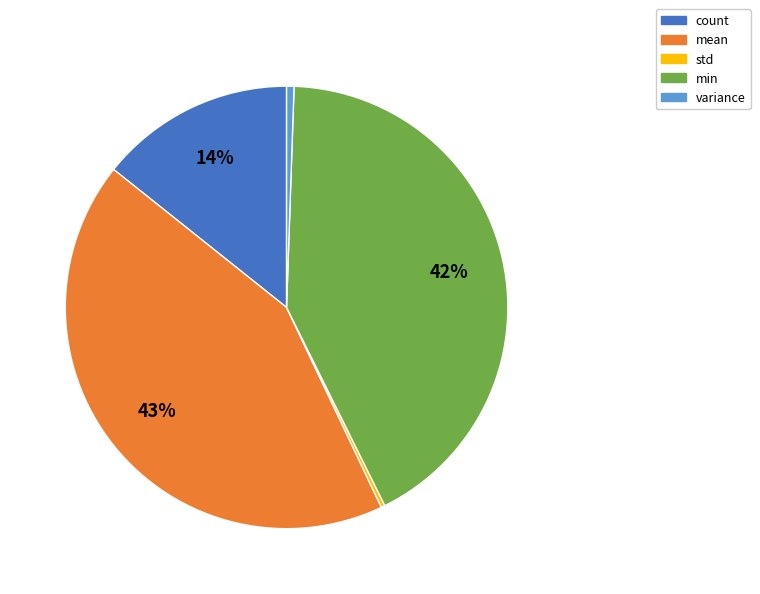

To the nearest percent, what is the difference between the count and min slice percentages?

28%